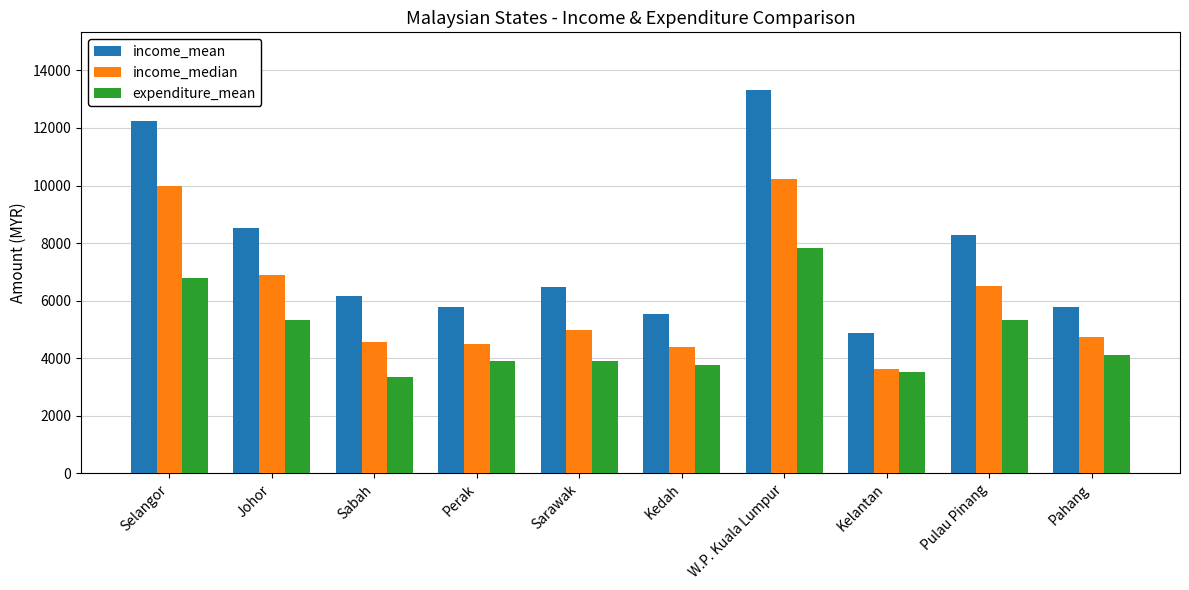

What is the value of the expenditure_mean bar at the 3rd from the left?

3342